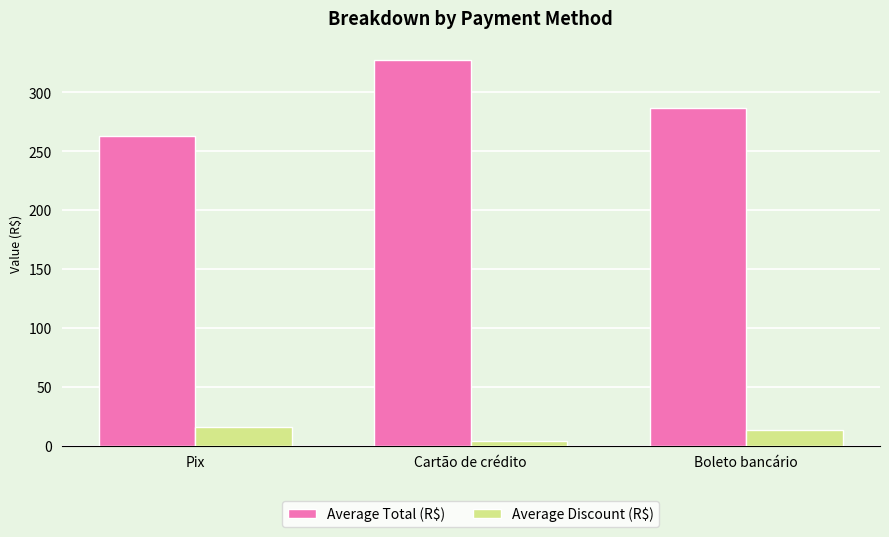

Which label corresponds to the largest value in the chart?

Cartão de crédito